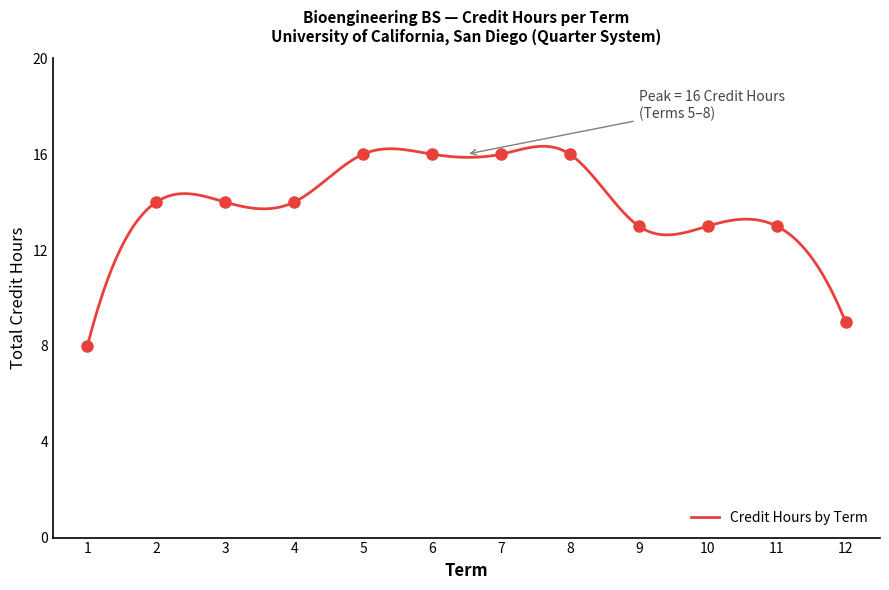

What is the difference between the values at 9 and 7?

3